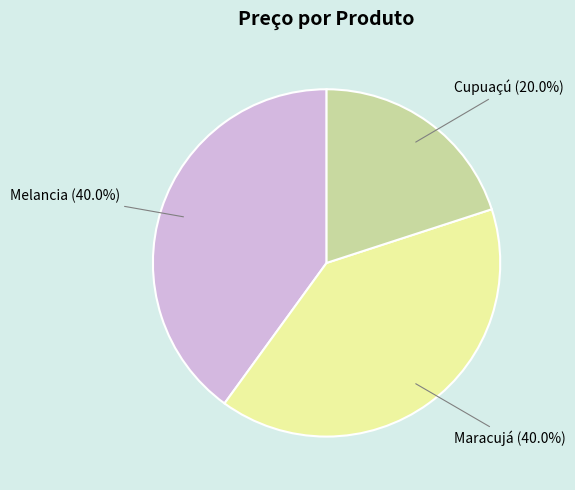

Is it true that Melancia is 40% of the pie?

True